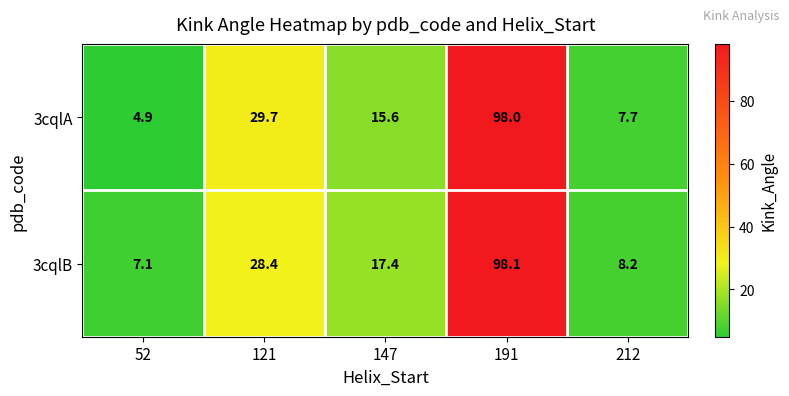

Rank the series at 191 from highest to lowest value.

3cqlB, 3cqlA